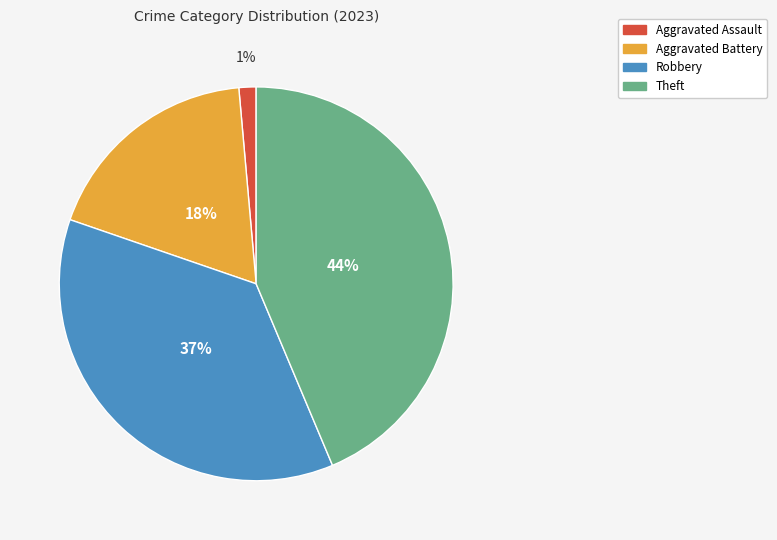

True or false: Aggravated Assault accounts for 1% of the total.

True